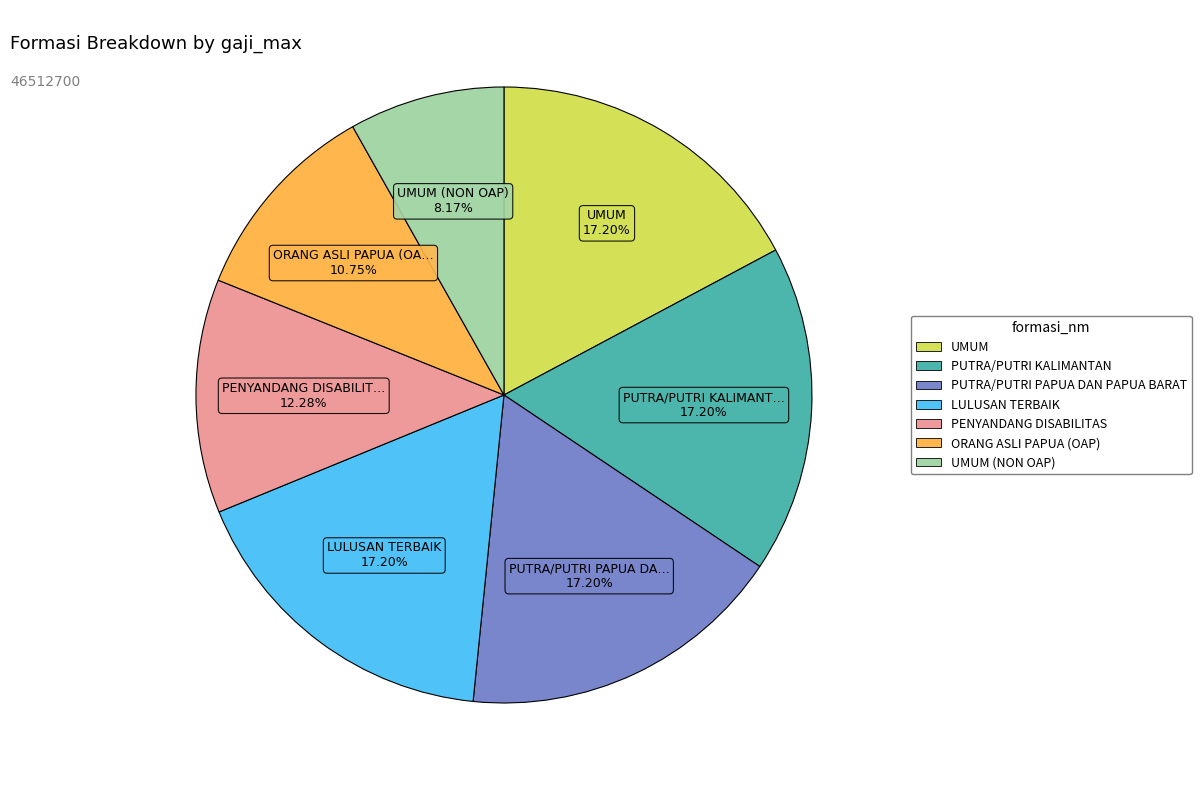

Does any single category account for the majority?

No